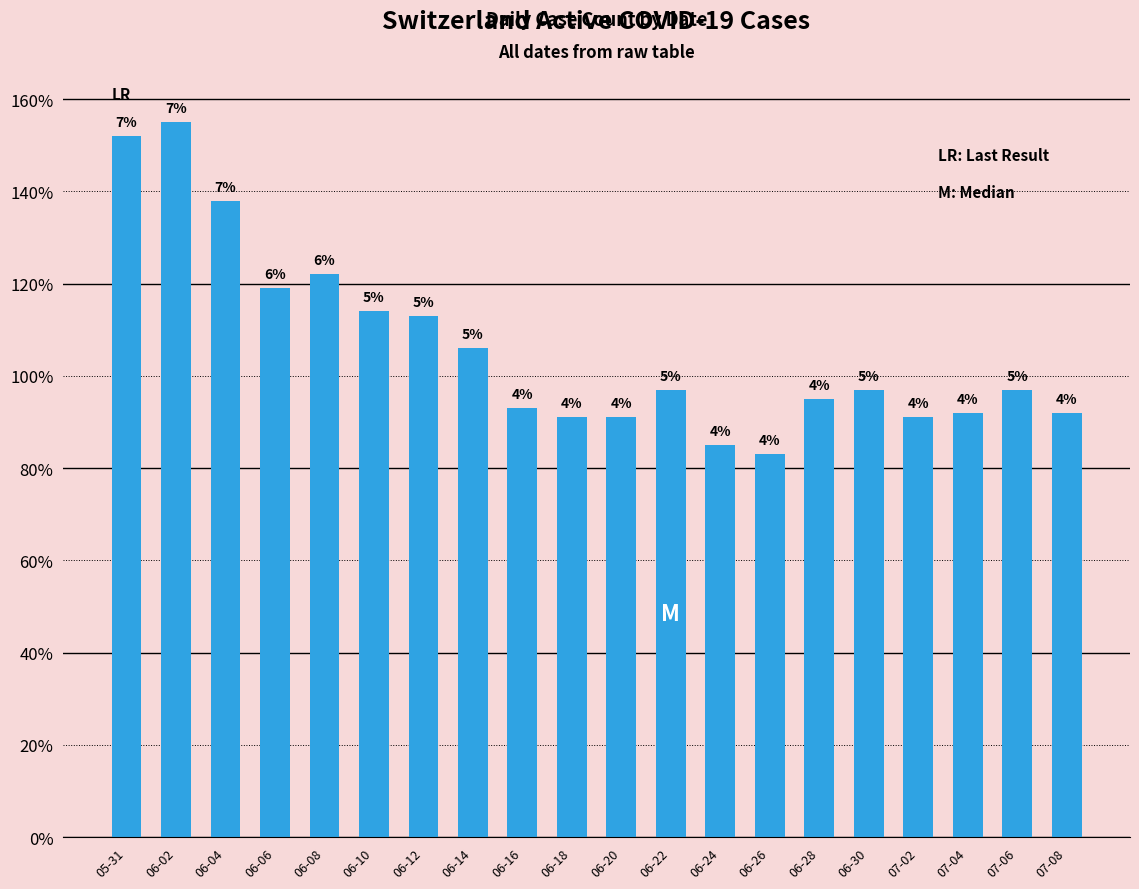

How many series are shown in this chart?

1